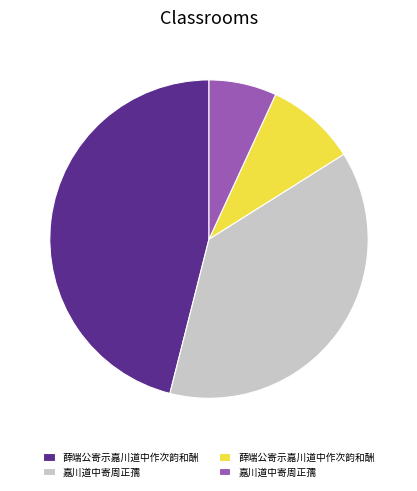

Is there any slice that represents more than half of the pie?

No